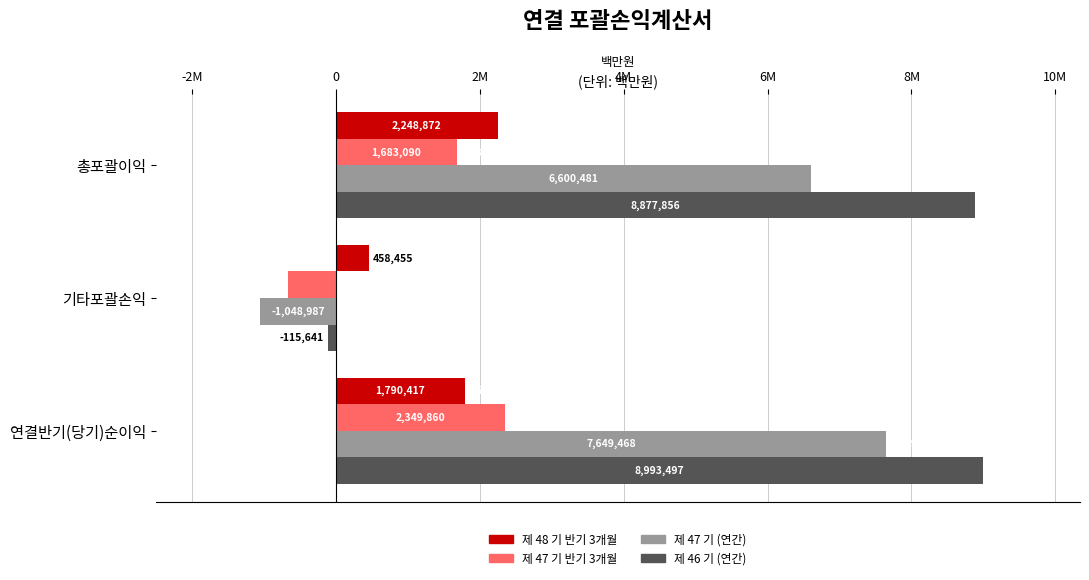

What are all the series names shown in the legend?

제 48 기 반기 3개월, 제 47 기 반기 3개월, 제 47 기 (연간), 제 46 기 (연간)